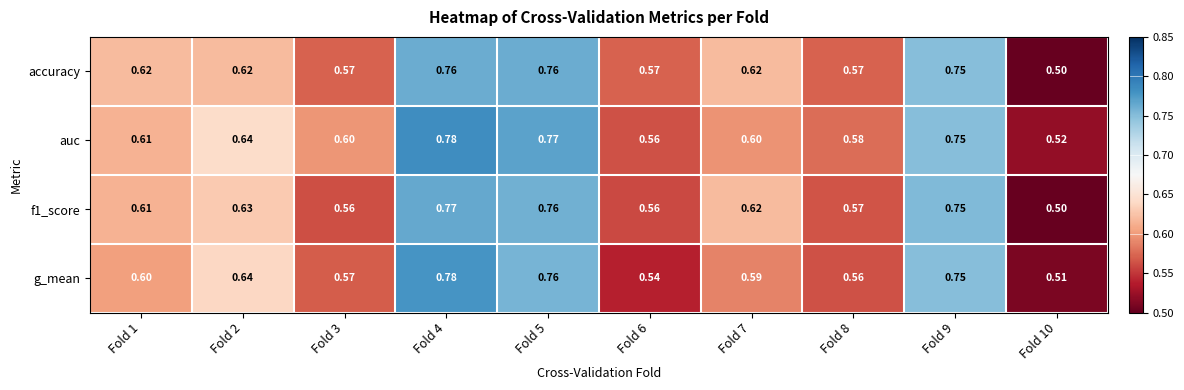

Is the value of g_mean at Fold 10 greater than the value of f1_score at Fold 9?

No